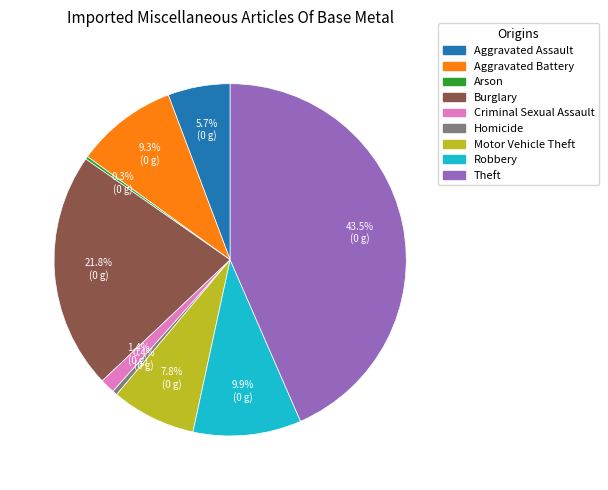

What is the largest slice in the pie chart?

Theft